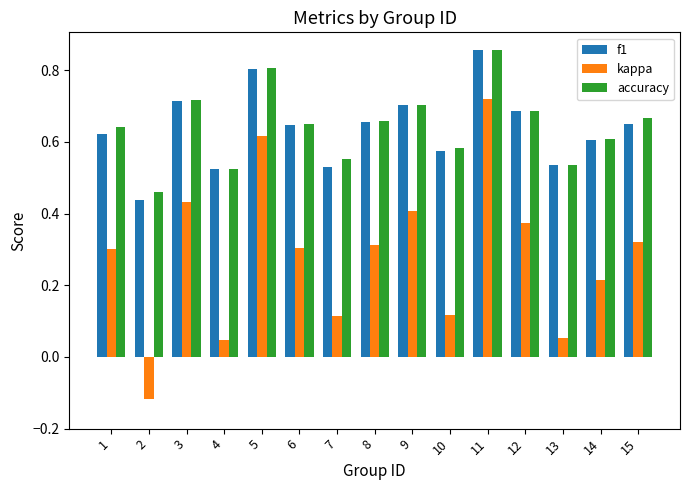

At how many categories does at least one series exceed 0?

15